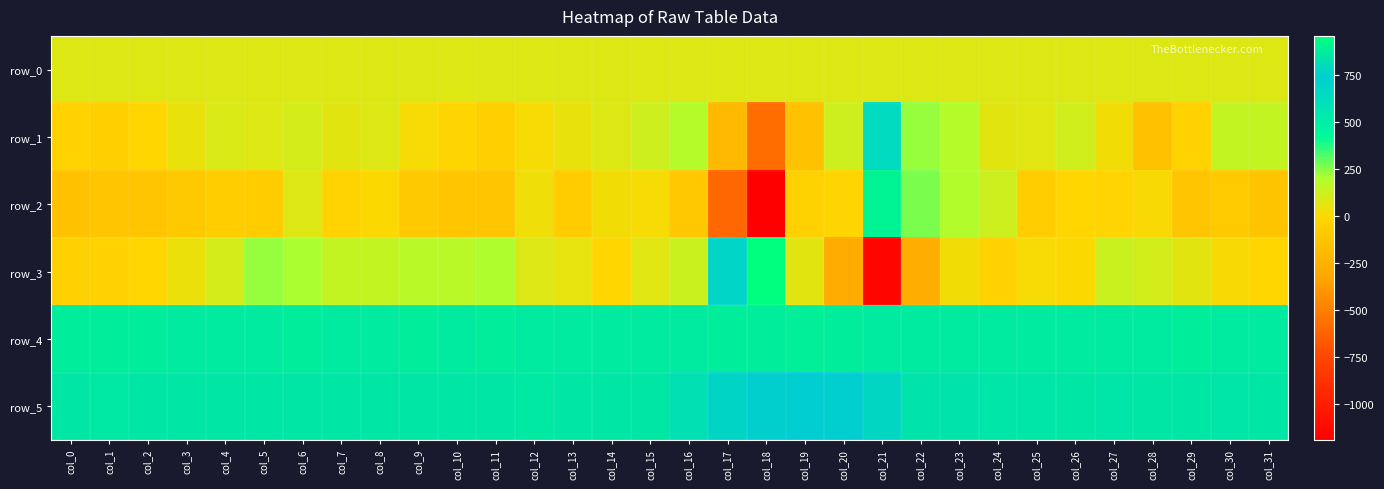

Which series has the largest range (max minus min)?

row_3